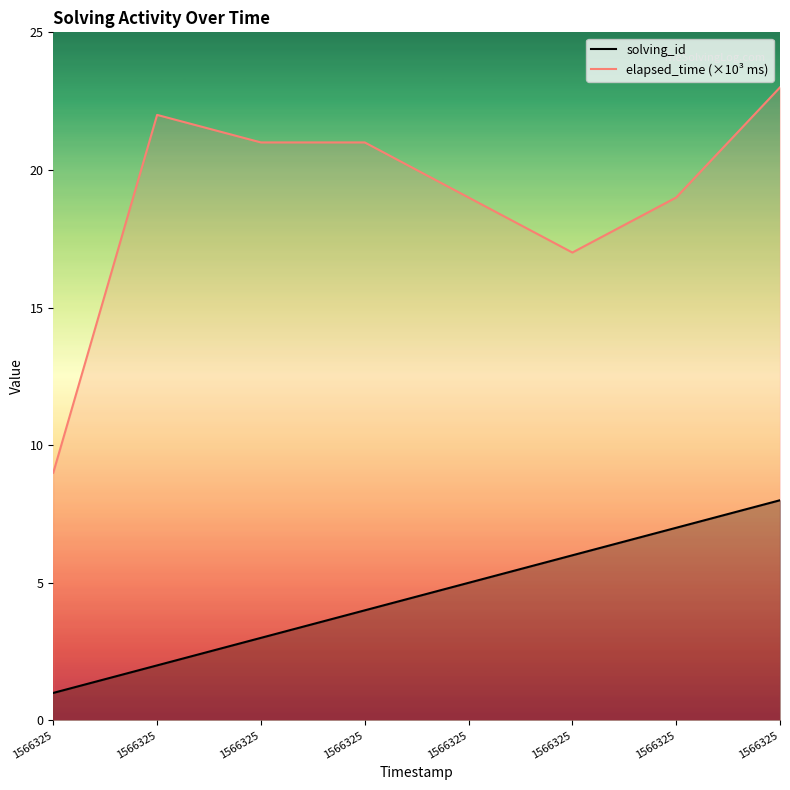

Reading left to right, transcribe all the data shown in this chart.

solving_id: 1566325=1	1566325=2	1566325=3	1566325=4	1566325=5	1566325=6	1566325=7	1566325=8
elapsed_time (×10³ ms): 1566325=9	1566325=22	1566325=21	1566325=21	1566325=19	1566325=17	1566325=19	1566325=23